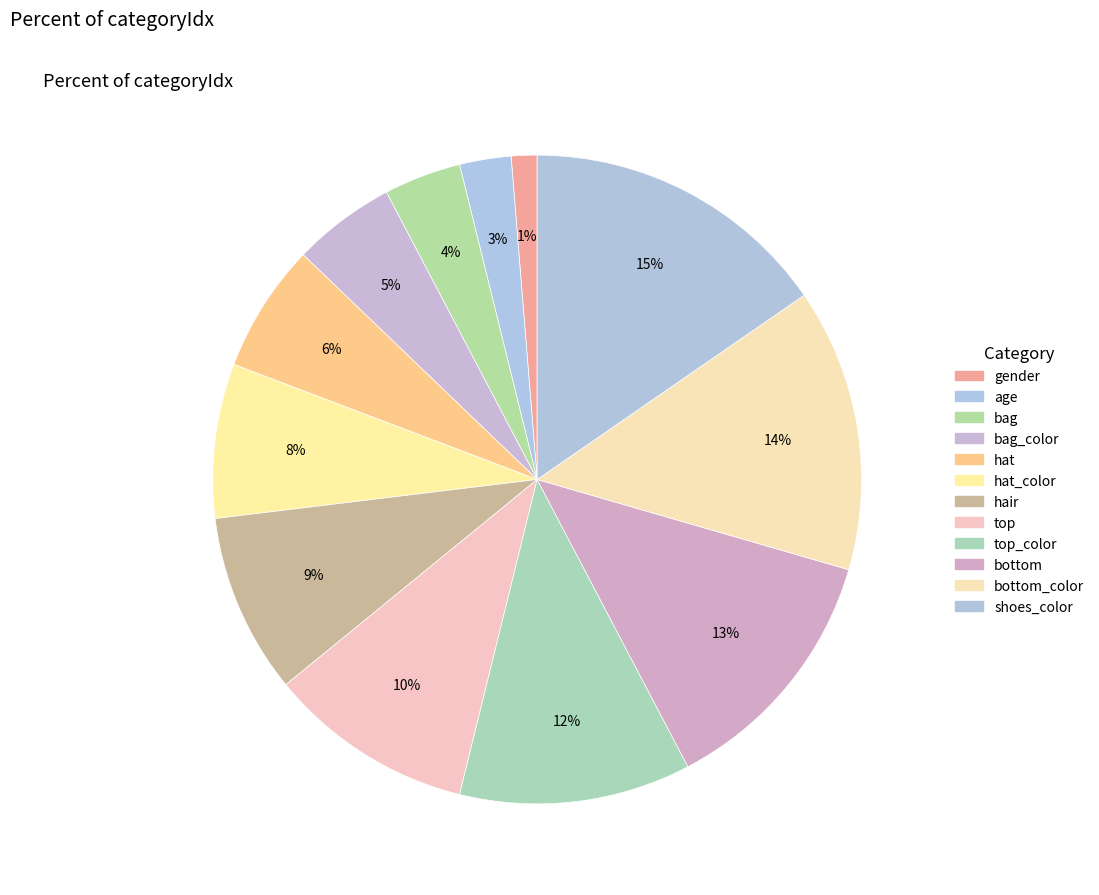

Count the number of slices in the pie.

12